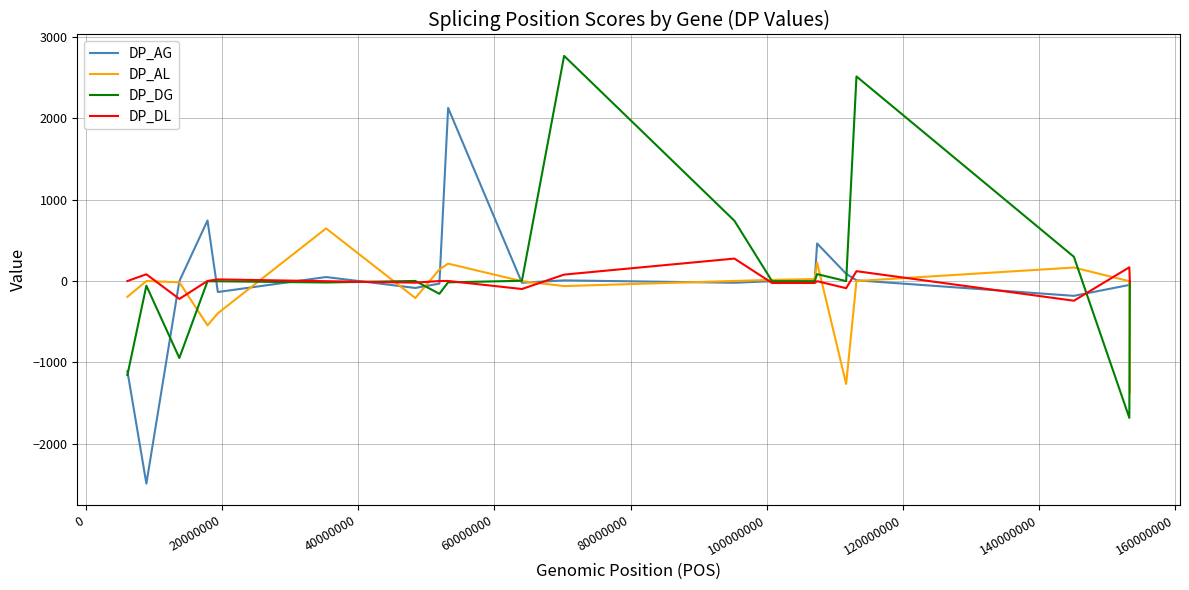

Does the chart have visible grid lines?

Yes